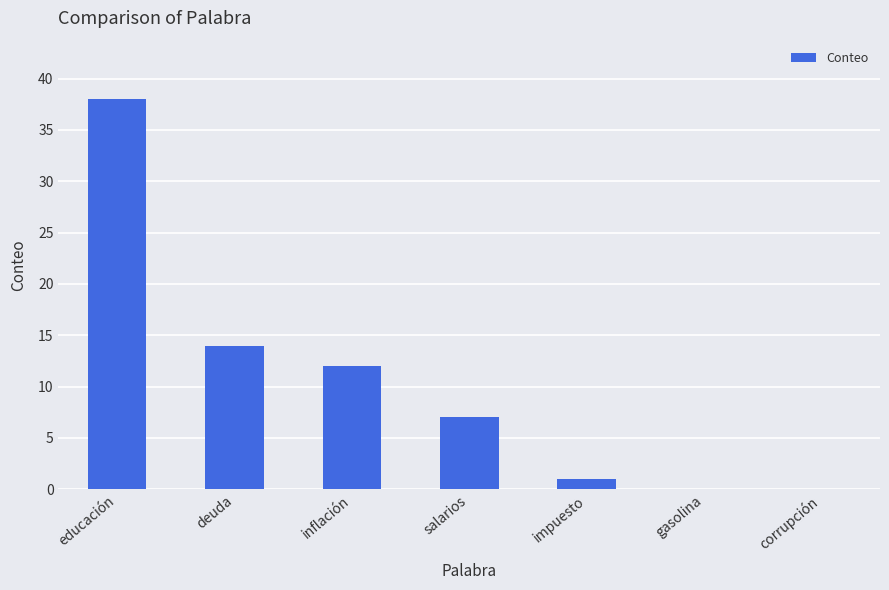

Is it true that the value at gasolina is 20?

False